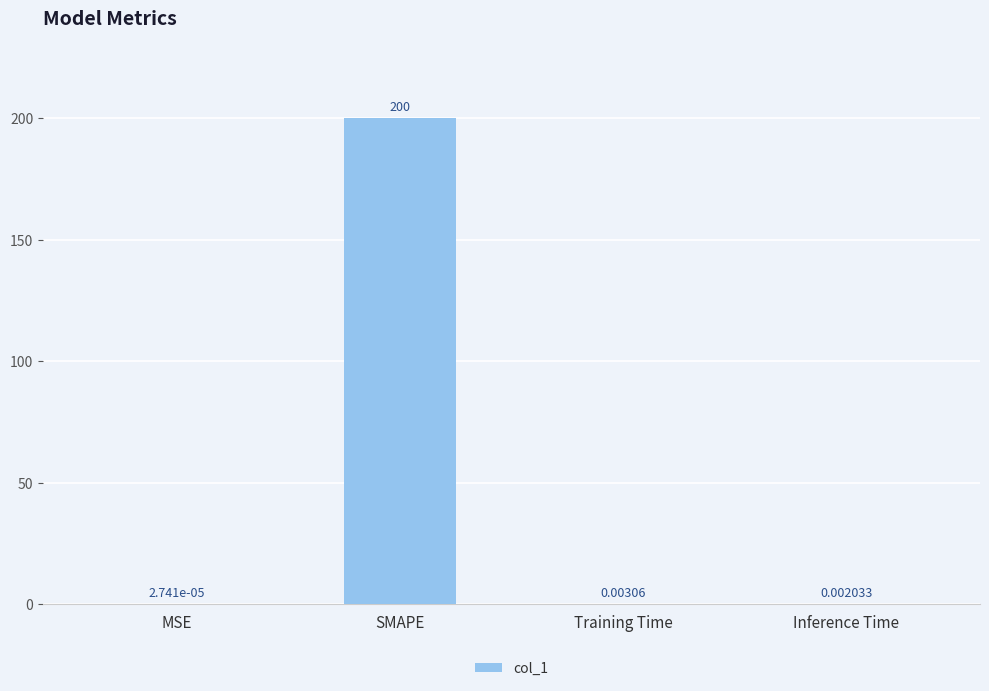

What is the sum of the values at Training Time and SMAPE?

200.0